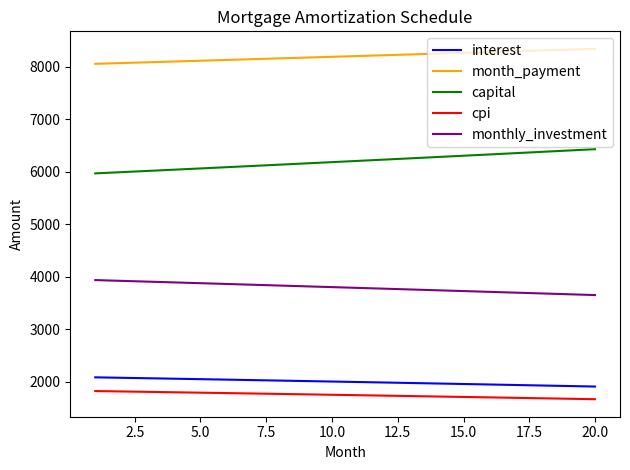

True or false: monthly_investment and capital cross at least once.

False